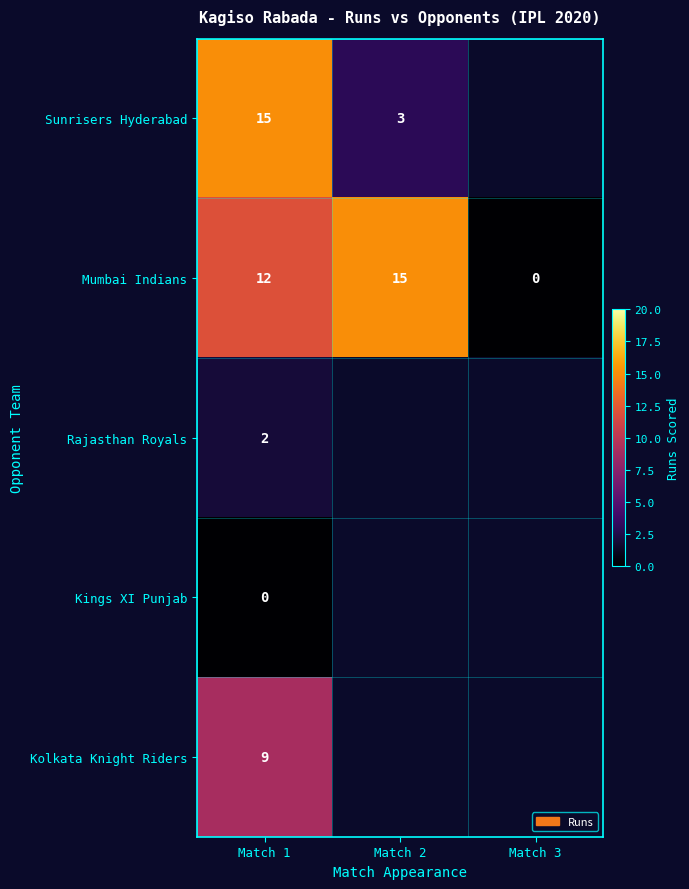

At which category does the chart reach its minimum across all series?

Match 3